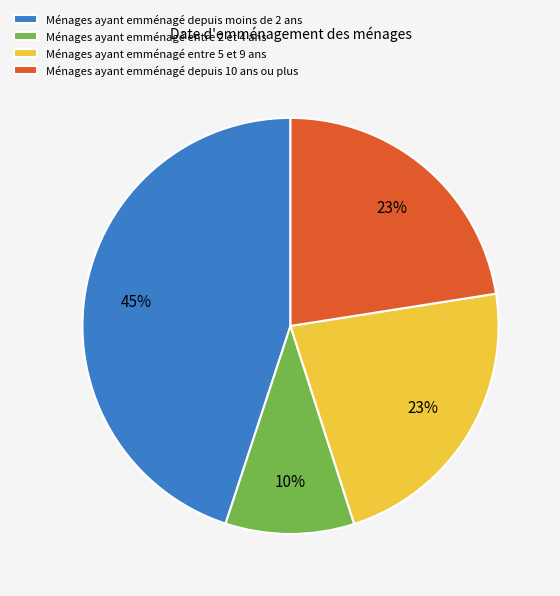

The Ménages ayant emménagé depuis 10 ans ou plus slice represents 12% of the pie. True or false?

False